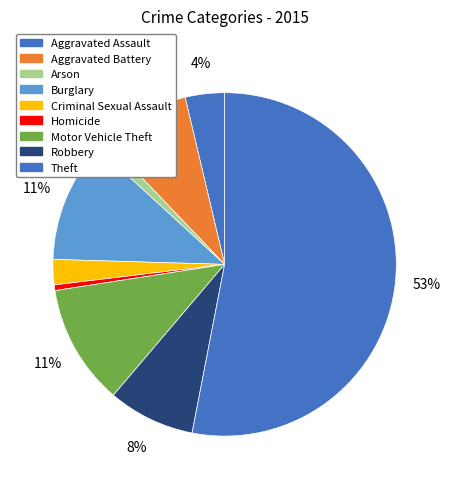

How many slices are in this pie chart?

9